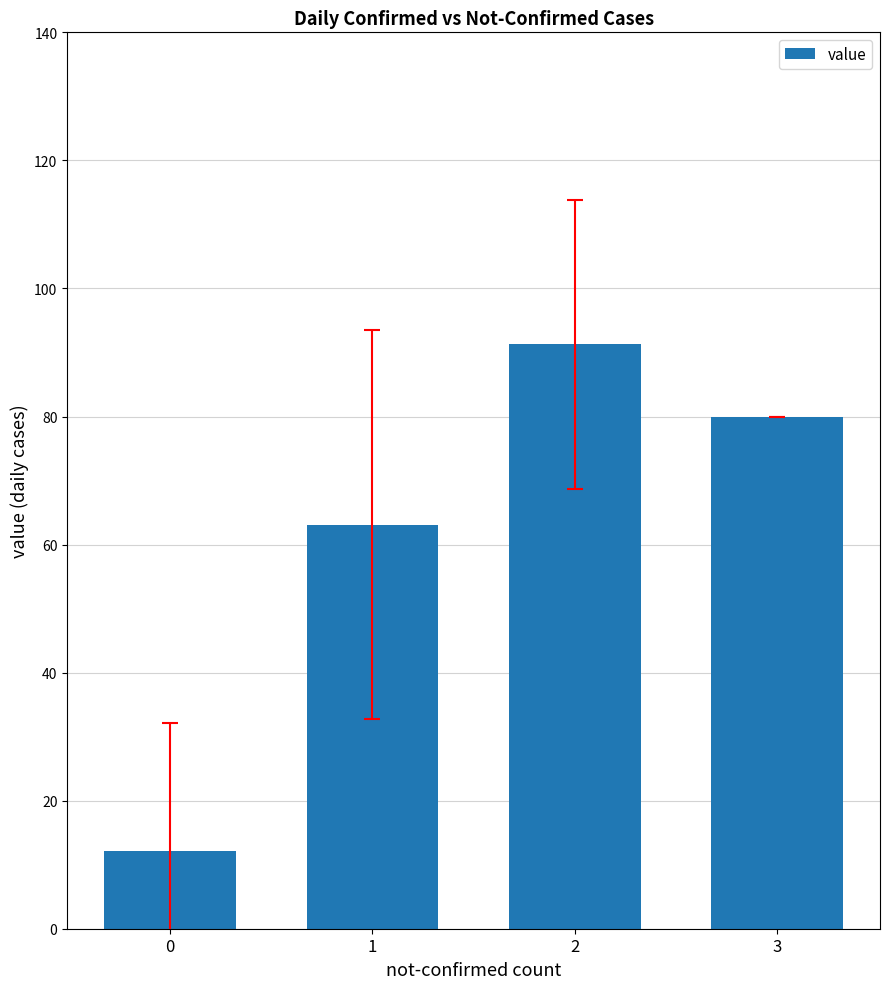

What is the sum of all values?

246.5